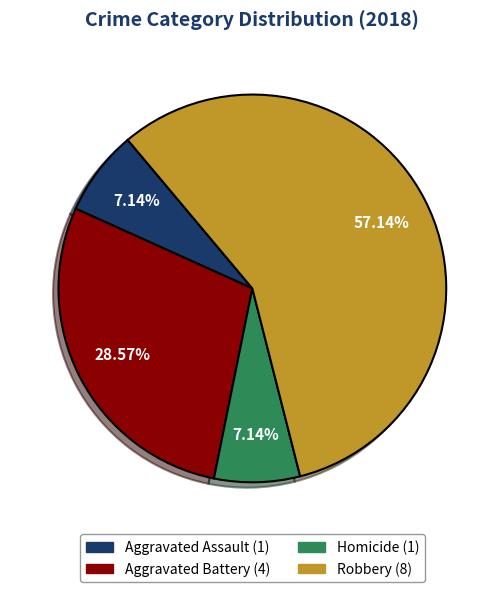

How many segments does this pie chart have?

4